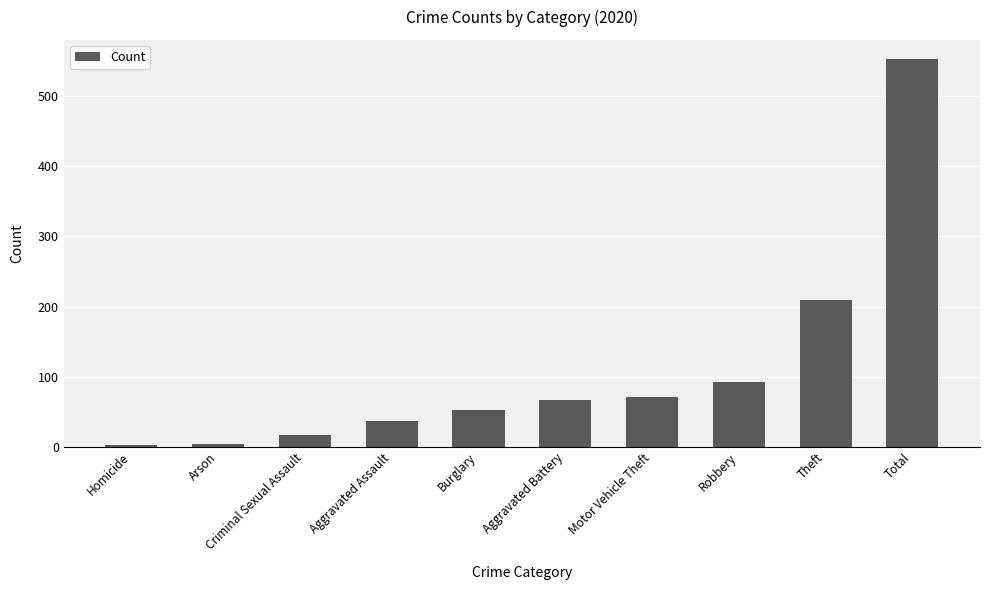

What is the change in value from Aggravated Assault to Theft?

+173